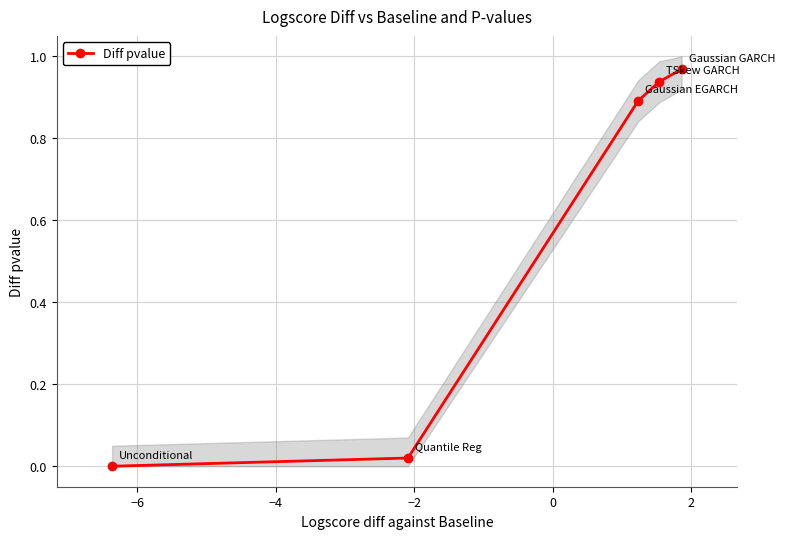

True or false: Diff pvalue has more than 1 interior local peaks.

False